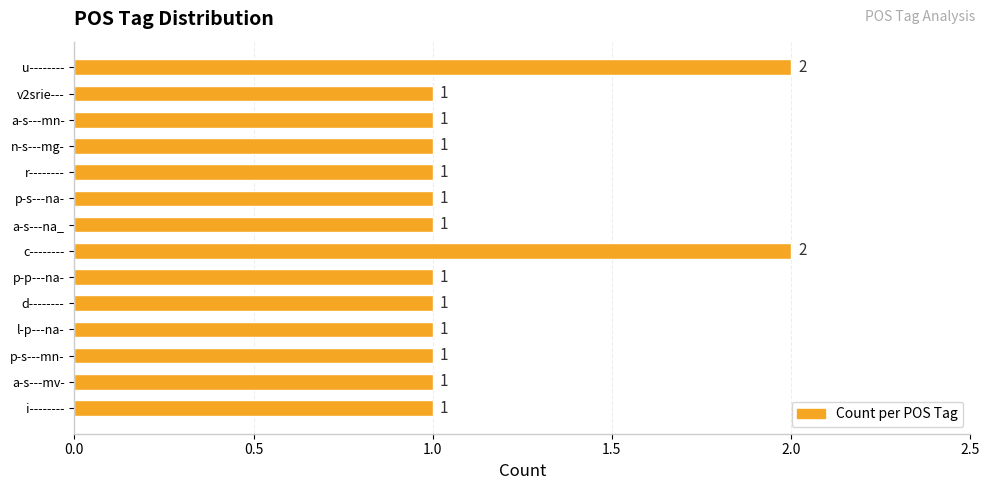

True or false: the data shows 3 at c--------.

False